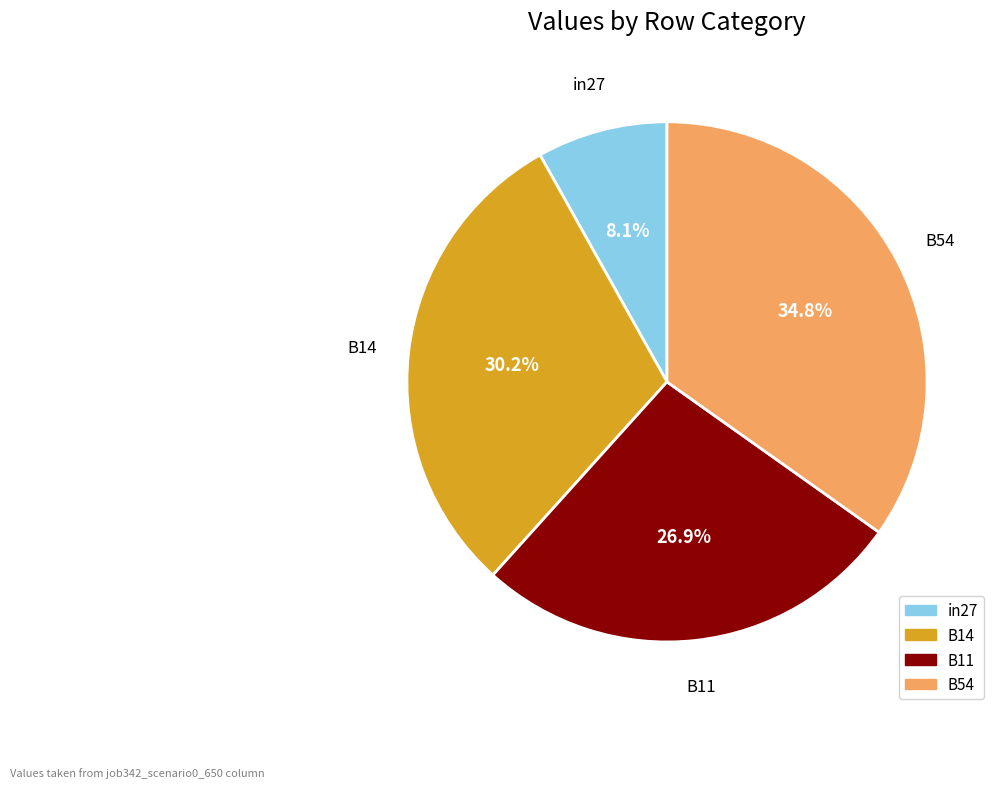

Count the number of slices in the pie.

4